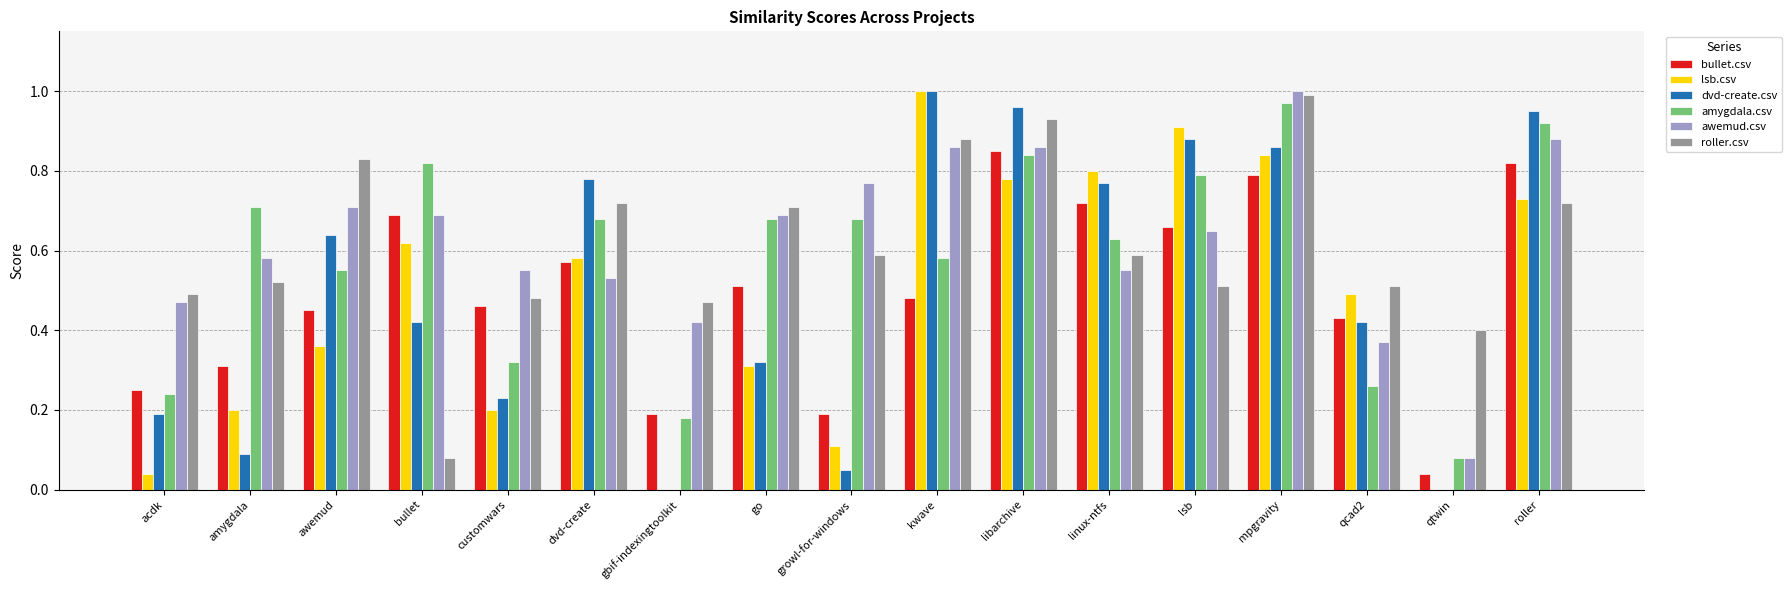

Between customwars and kwave, which series saw the biggest shift?

lsb.csv